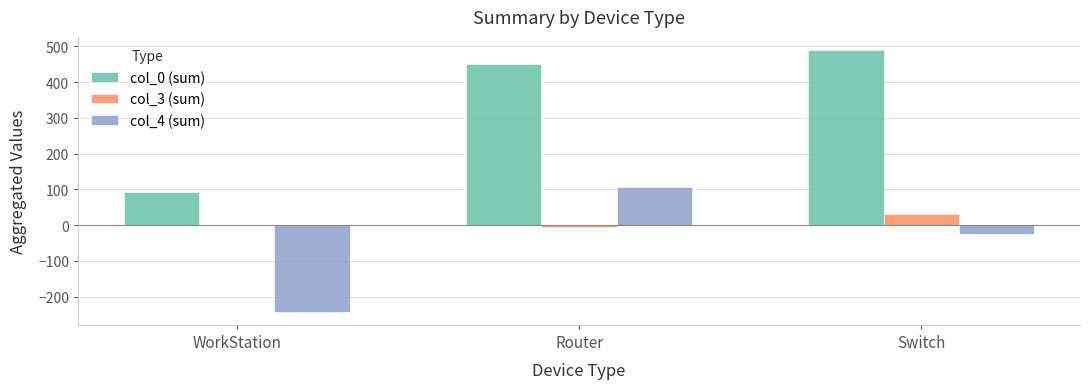

Reading right to left, transcribe all the data shown in this chart.

col_0 (sum): Switch=490	Router=450	WorkStation=92
col_3 (sum): Switch=30	Router=-4	WorkStation=0
col_4 (sum): Switch=-24	Router=108	WorkStation=-242